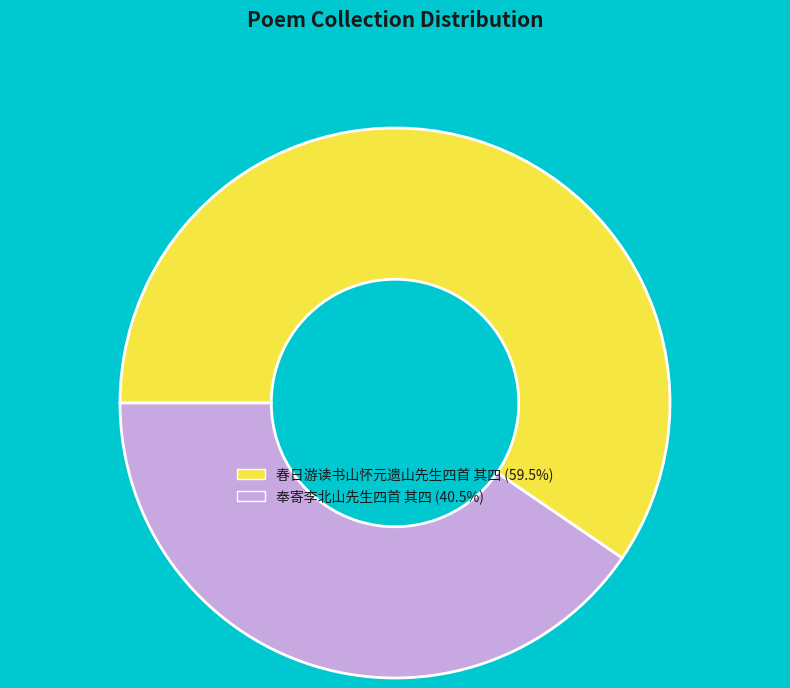

Is it true that 奉寄李北山先生四首 其四 is 40% of the pie?

True